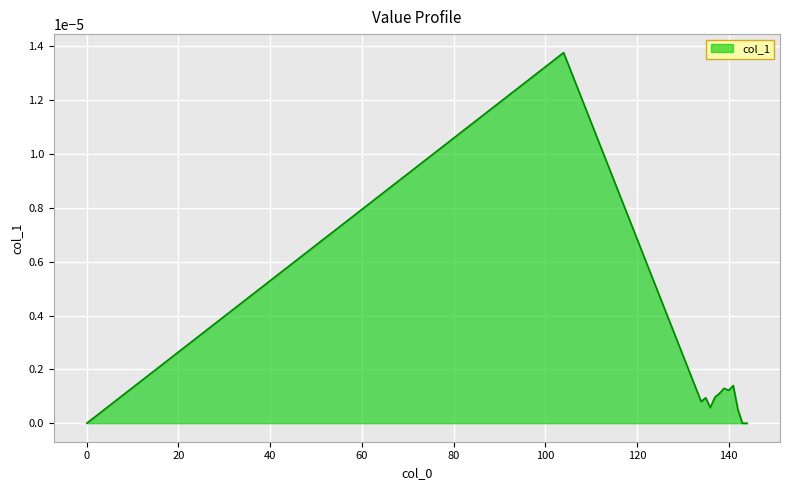

Does the chart have visible grid lines?

Yes